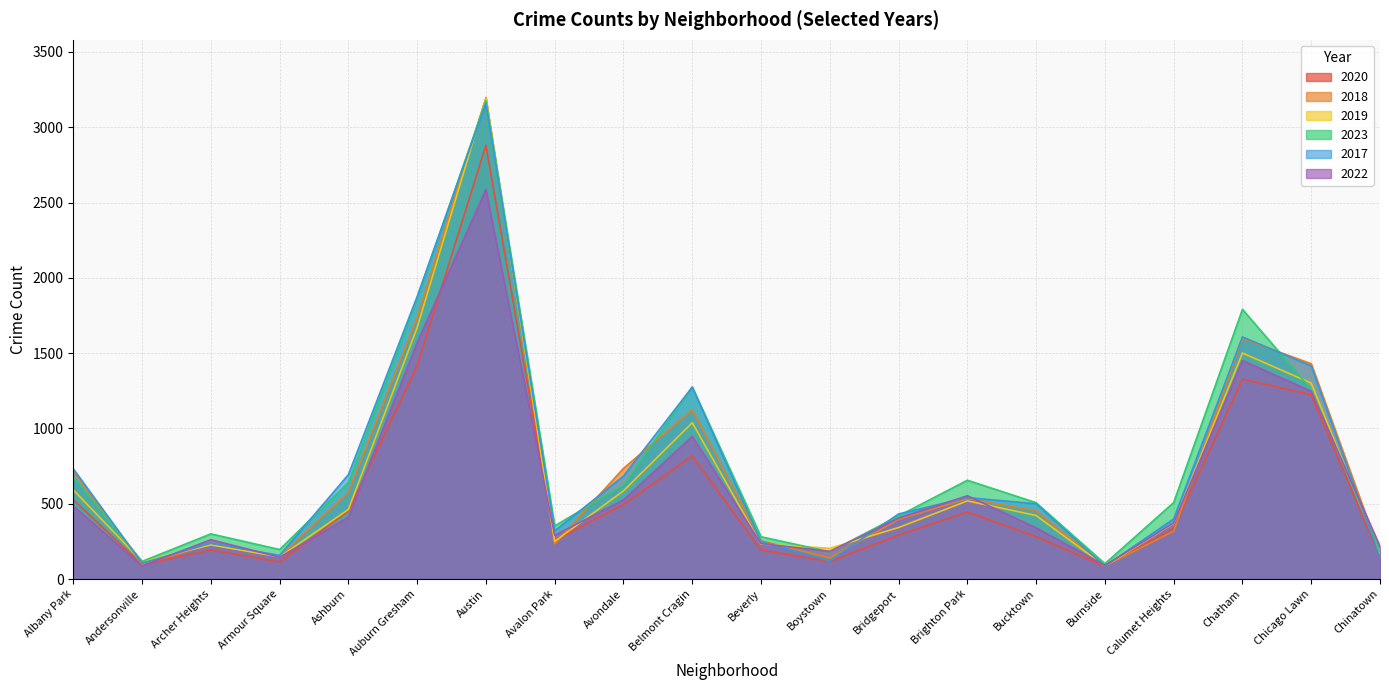

What is the greatest value displayed?

3197